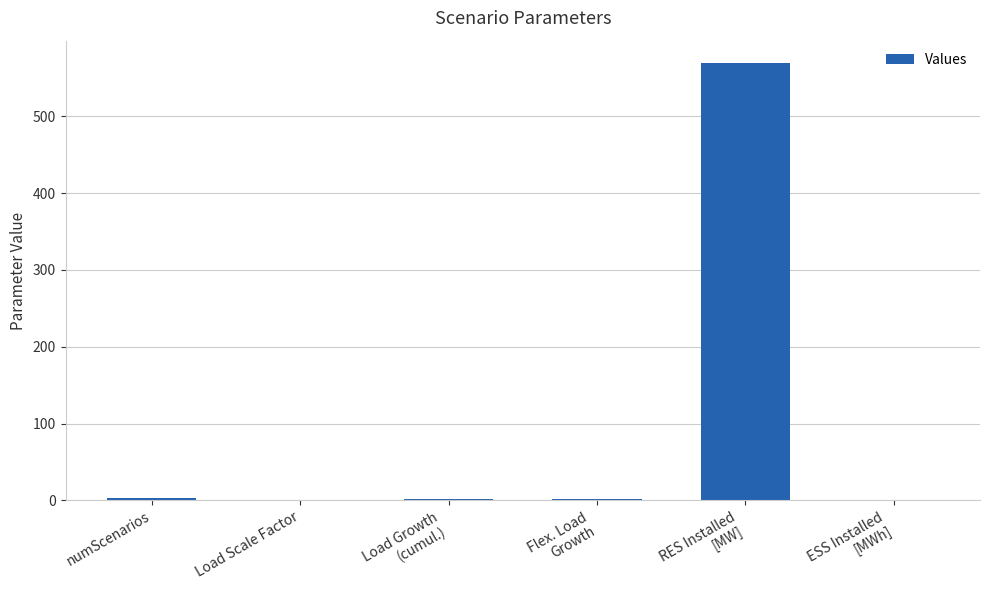

What is the difference between the values at ESS Installed
[MWh] and RES Installed
[MW]?

570.0